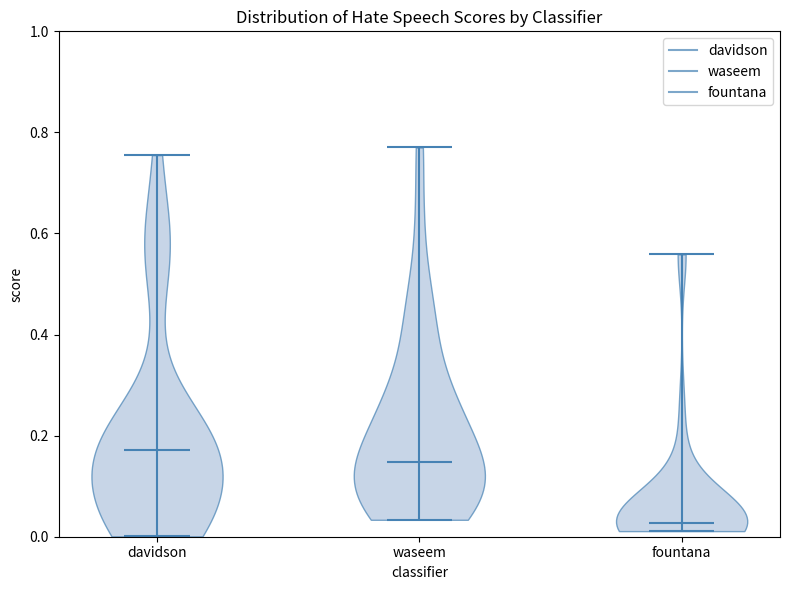

Reading left to right, read every violin against the y-axis: where its median line is, and the lowest and highest points it reaches. The values are not printed on the chart, so give them approximately, as read against the axis.

davidson: median line 0.18, lowest point 0.00, highest point 0.76
waseem: median line 0.14, lowest point 0.04, highest point 0.78
fountana: median line 0.02, lowest point 0.02, highest point 0.56